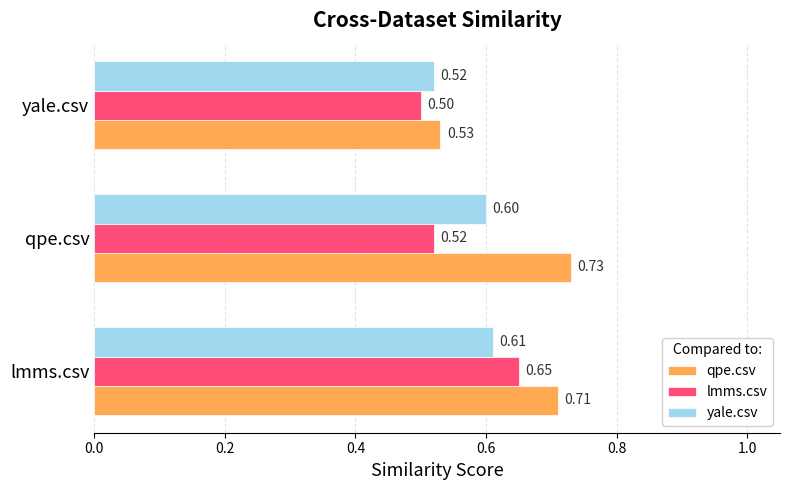

What is the average value of the yale.csv series?

0.6